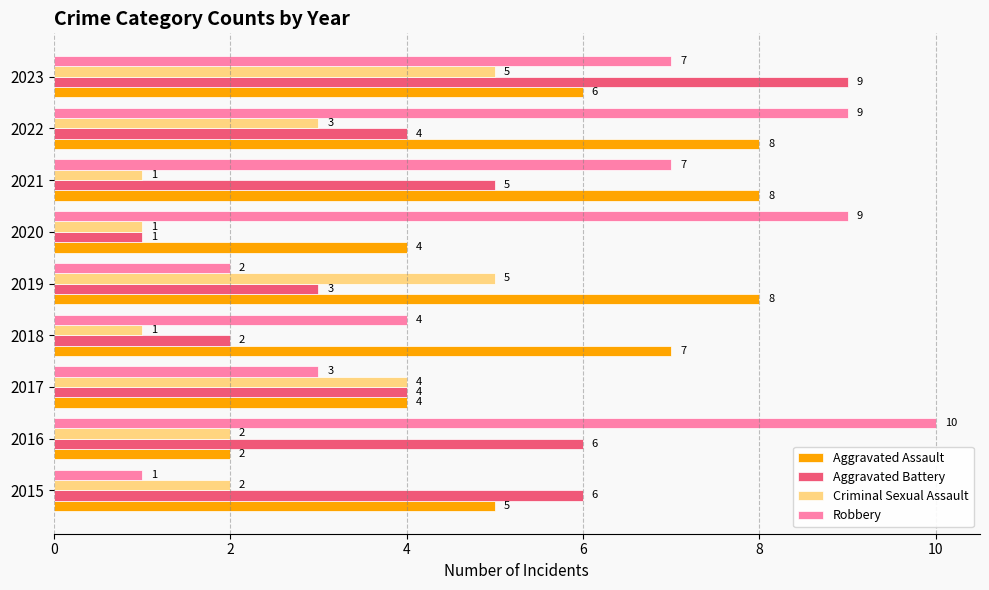

At which category is the sum across all series the highest?

2023